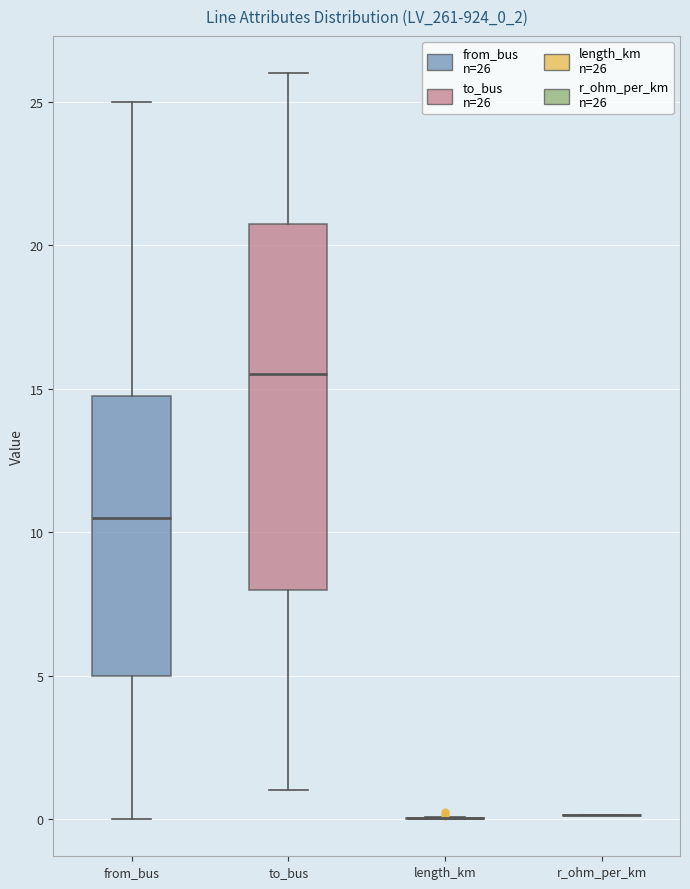

Where is the upper edge of the box for from_bus on the y-axis? The values are not printed on the chart, so give them approximately, as read against the axis.

15.0